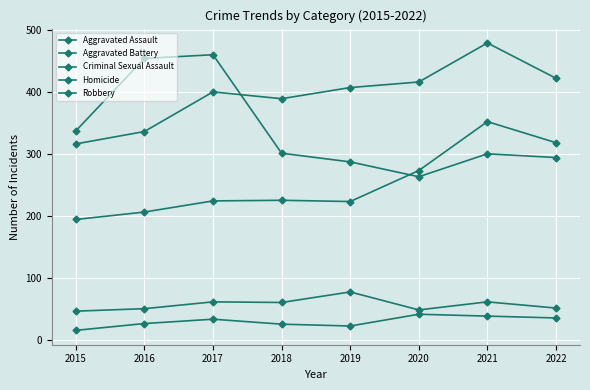

Does the chart have visible grid lines?

Yes